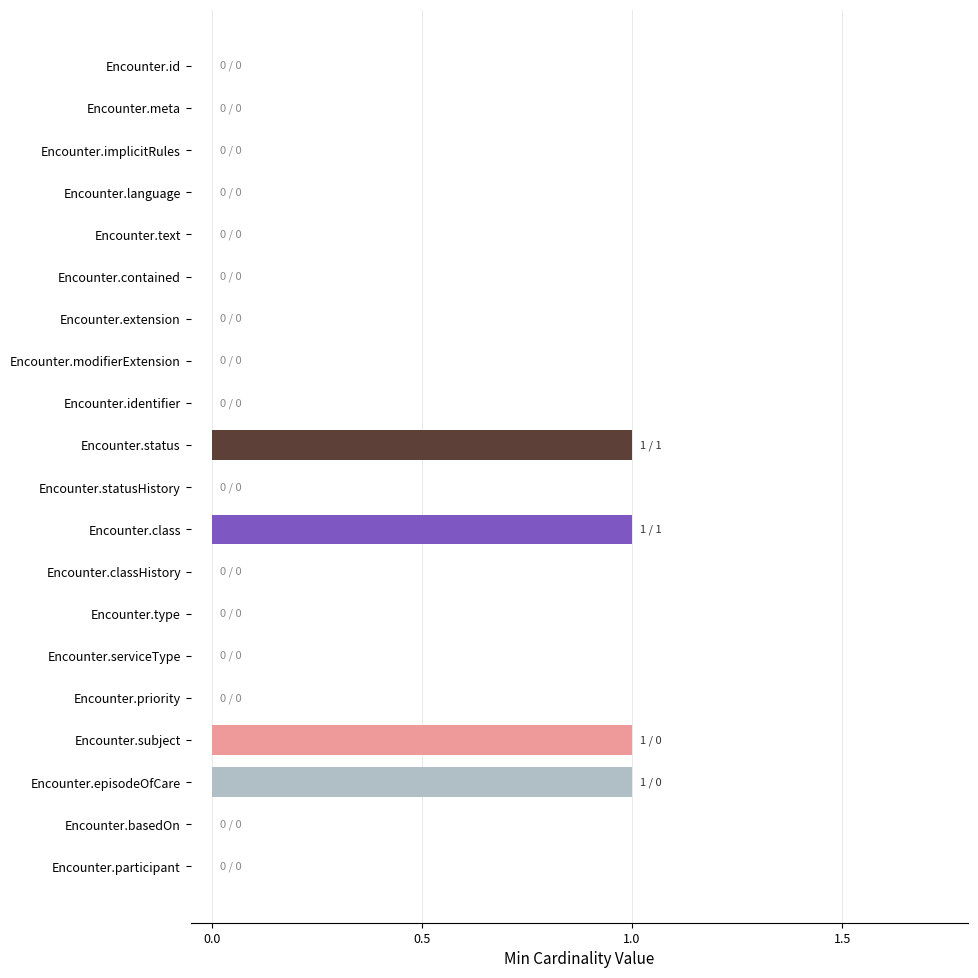

What is the sum of all values?

4